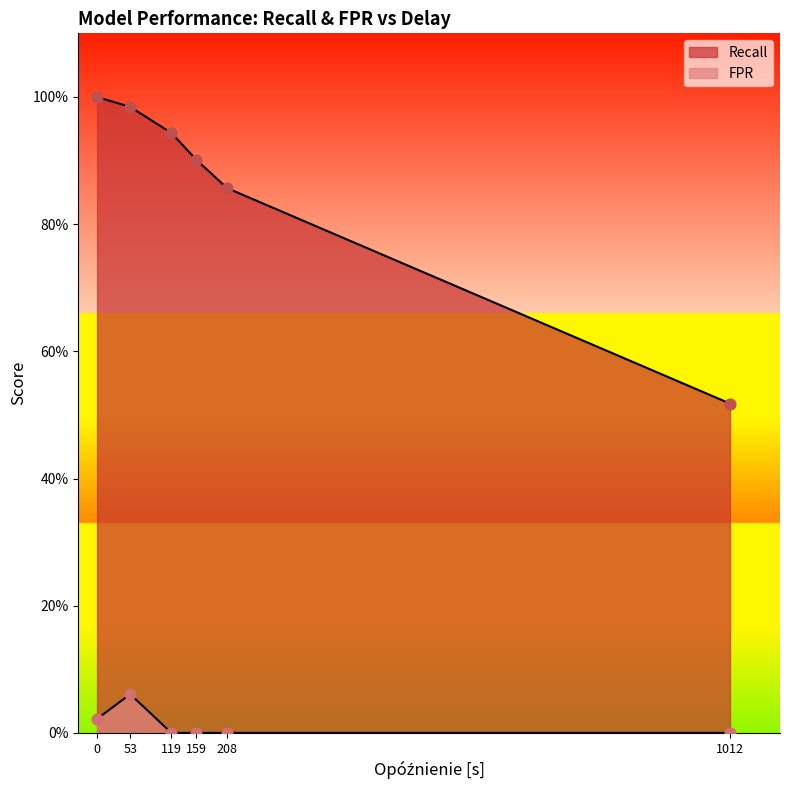

Which series contains the lowest Y value?

FPR